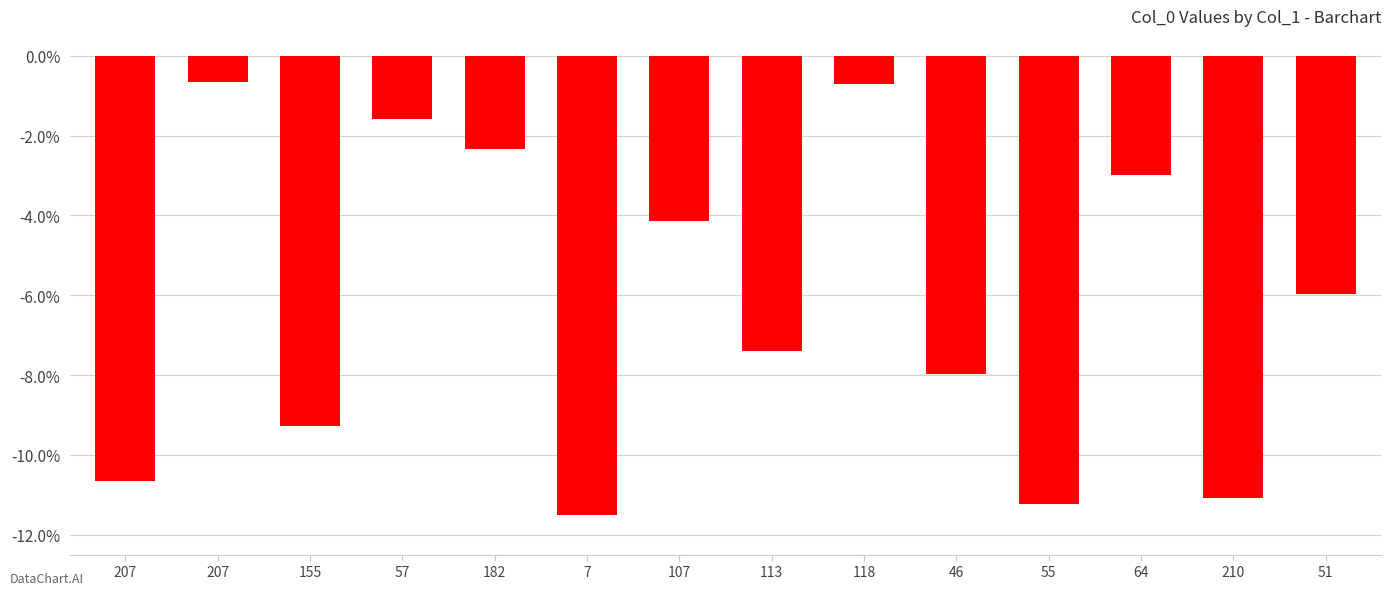

How many bars are there in total?

14